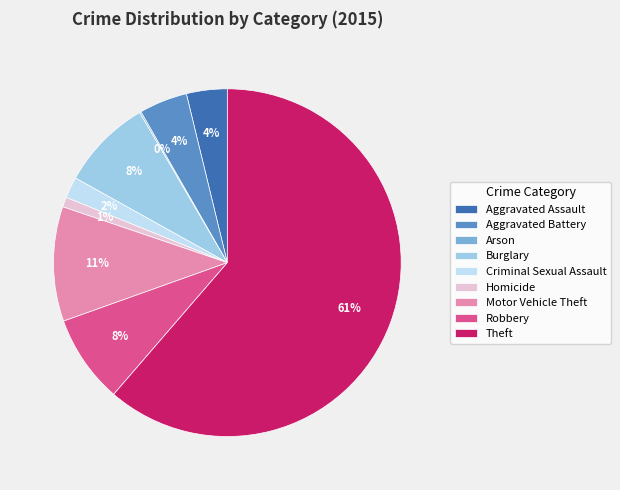

Is the sum of Aggravated Battery and Burglary greater than half?

No